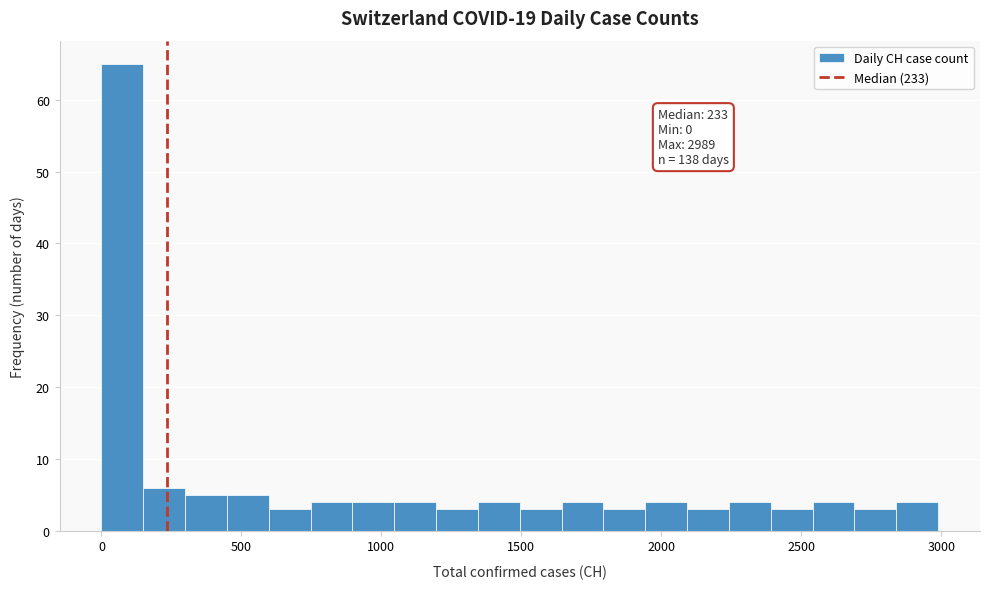

Read against the x-axis, roughly where is the centre of the tallest bar?

50